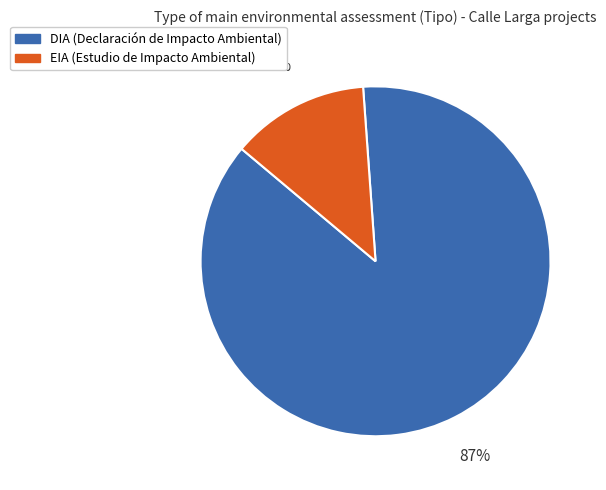

Between DIA and EIA, which is larger?

DIA